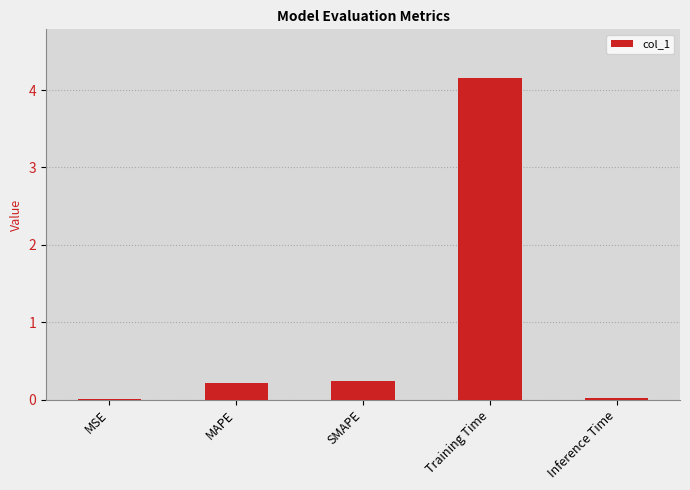

What value does the data have at Training Time?

4.2